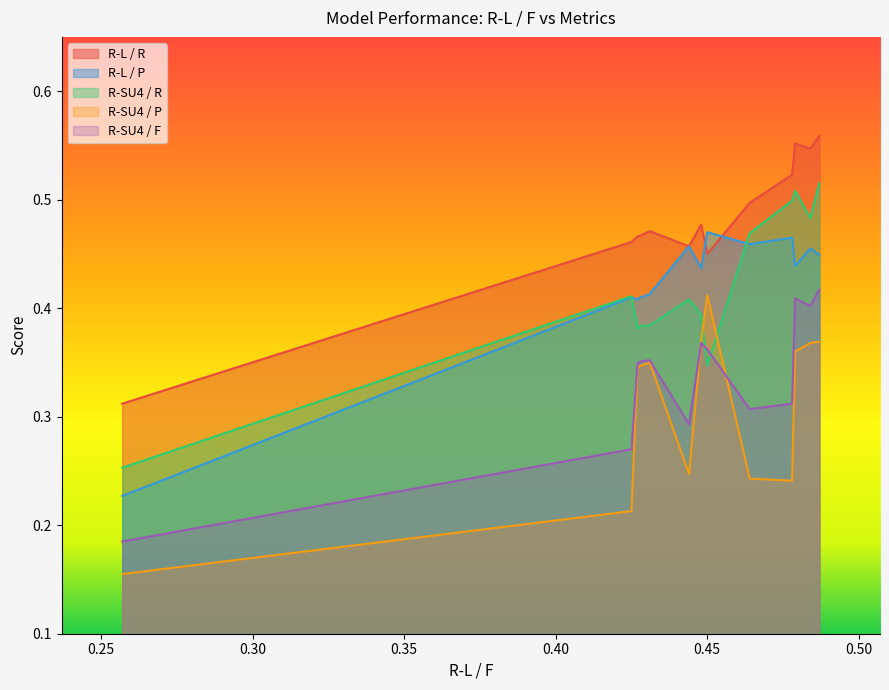

True or false: R-L / P and R-L / R intersect in this chart.

True